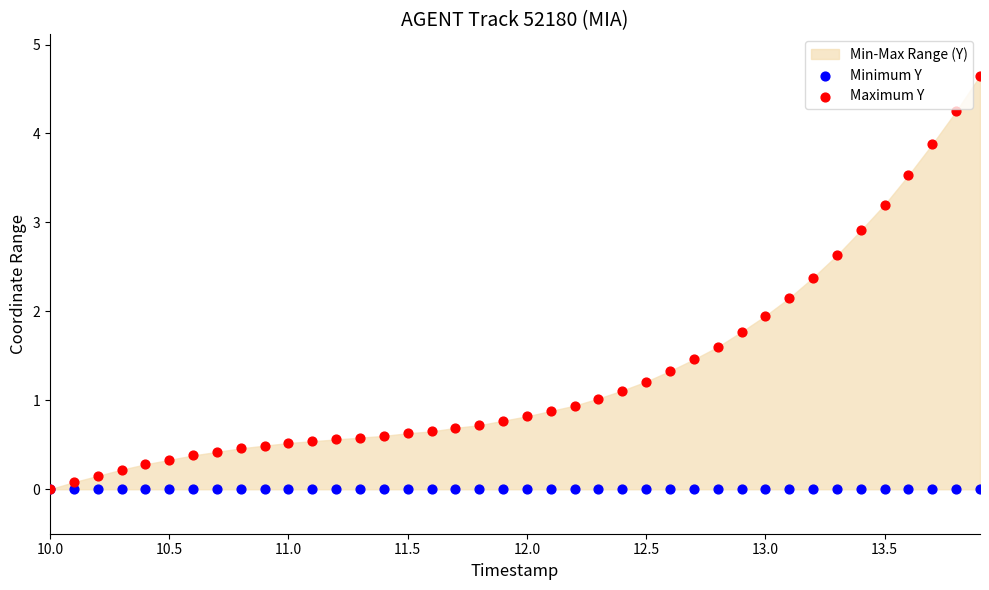

Which series has the widest spread of Y values?

Maximum Y